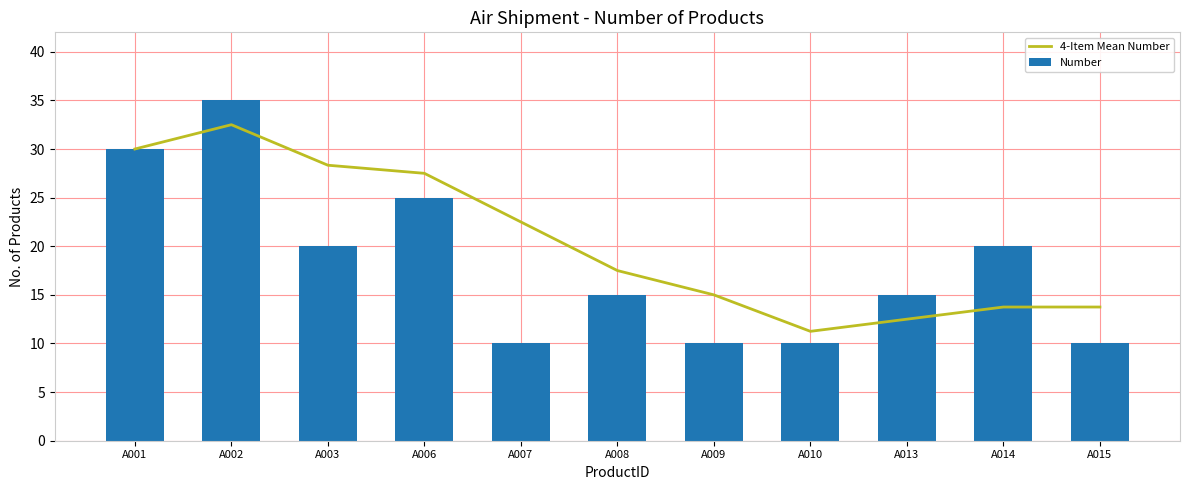

Reading left to right, extract all data points from this chart.

4-Item Mean Number: 30.0	32.5	28.3	27.5	22.5	17.5	15.0	11.2	12.5	13.8	13.8
Number: 30.0	35.0	20.0	25.0	10.0	15.0	10.0	10.0	15.0	20.0	10.0